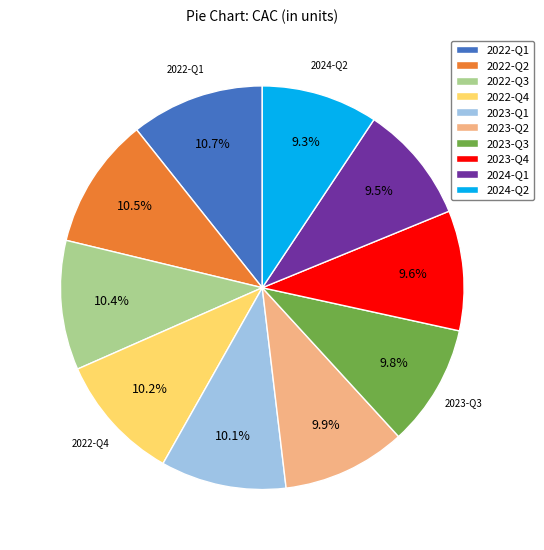

The 2024-Q2 slice represents 2% of the pie. True or false?

False